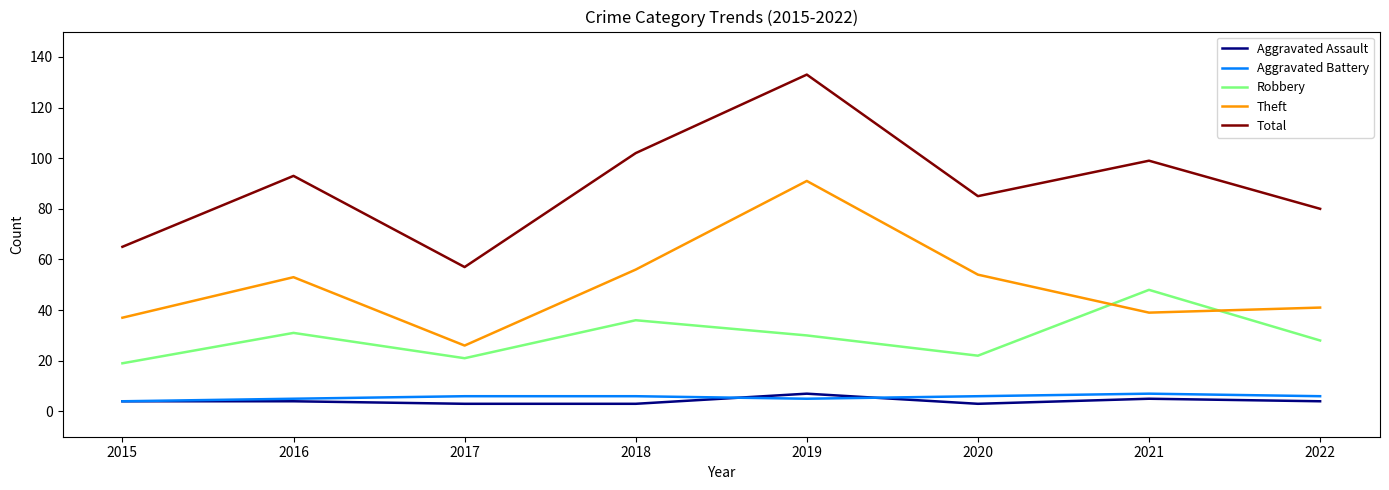

Which series has the widest spread of values?

Total